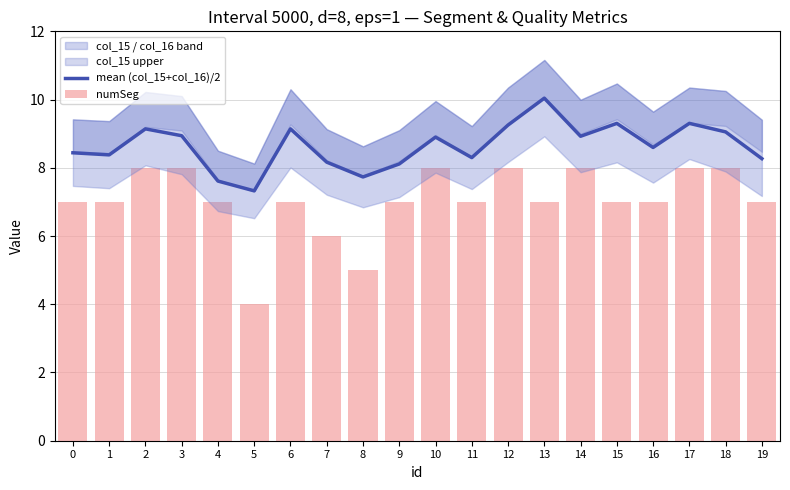

List the series in order of their overall mean, highest first.

mean (col_15+col_16)/2, numSeg